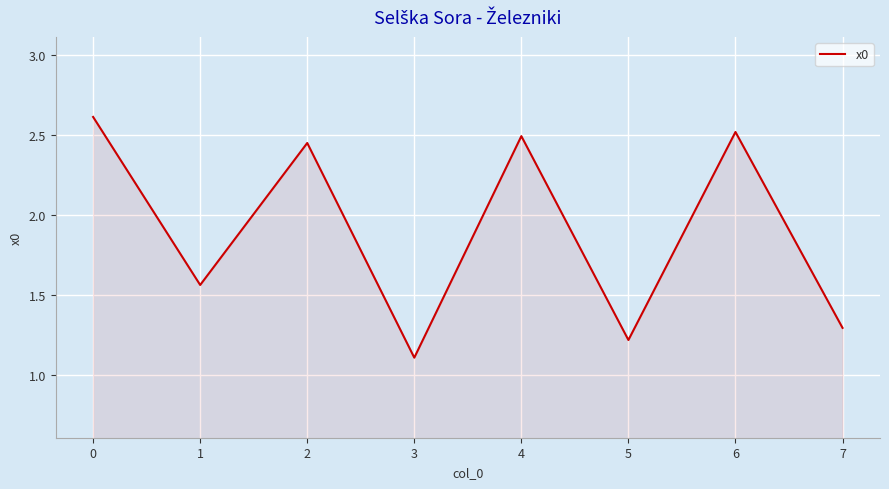

True or false: the data shows 2.5 at 2.

True